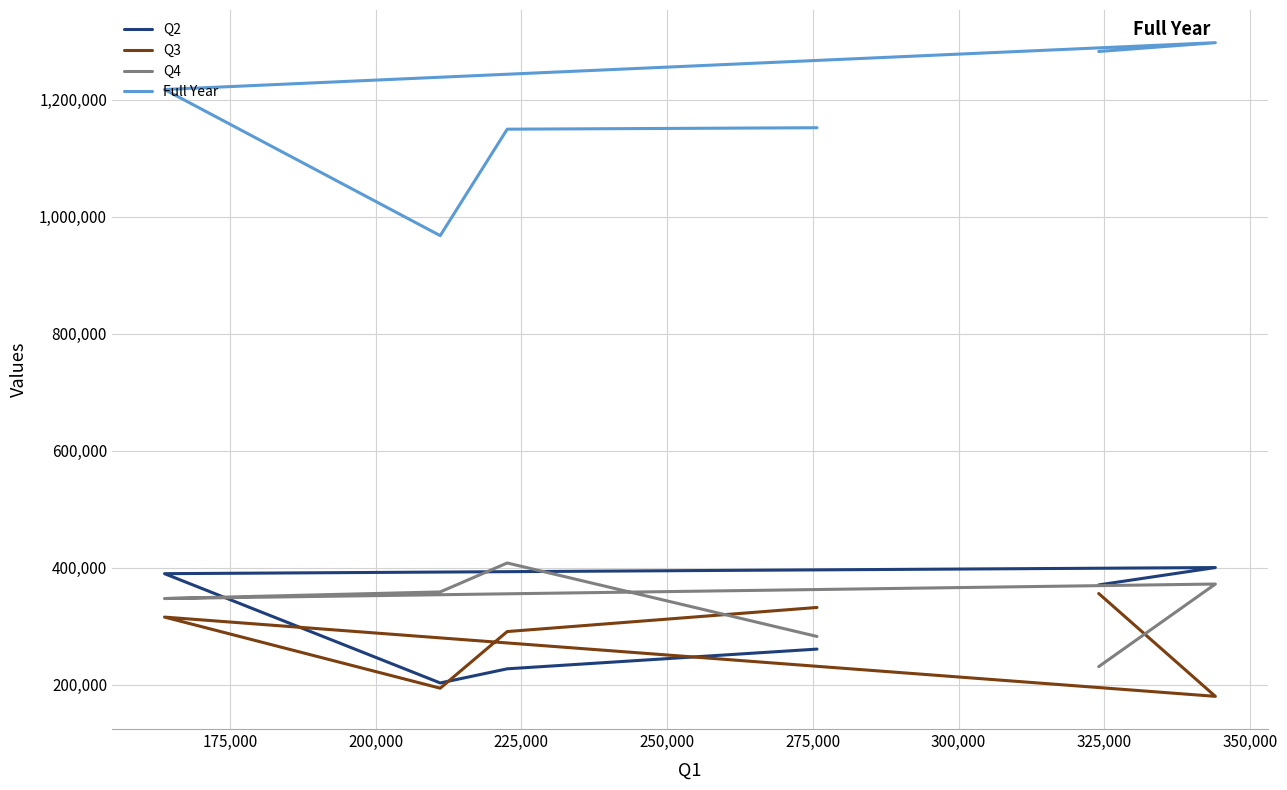

At how many categories does at least one series exceed 439896?

6